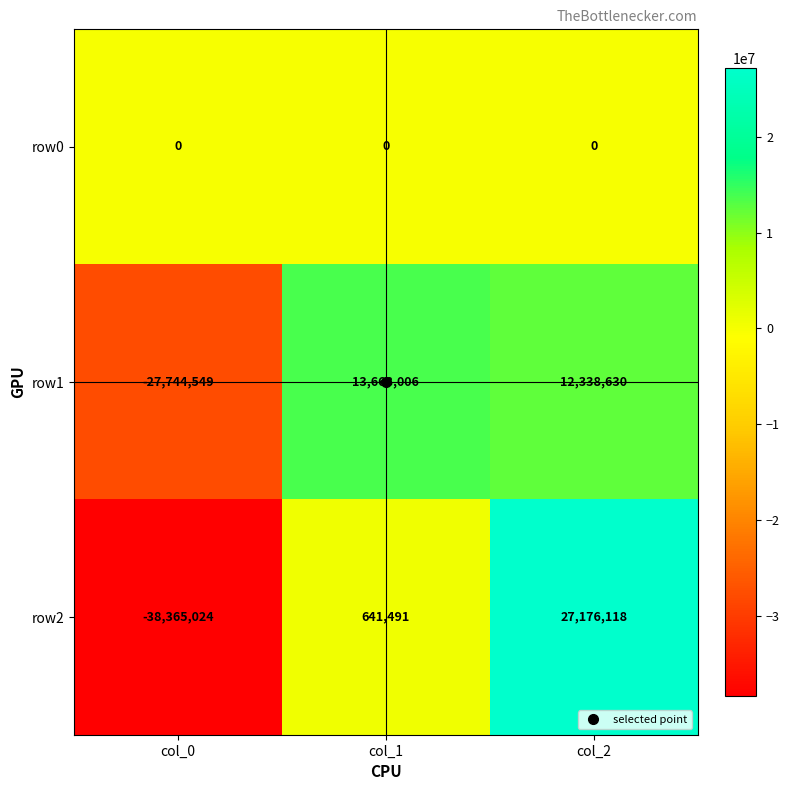

What is the smallest value displayed?

-38365024